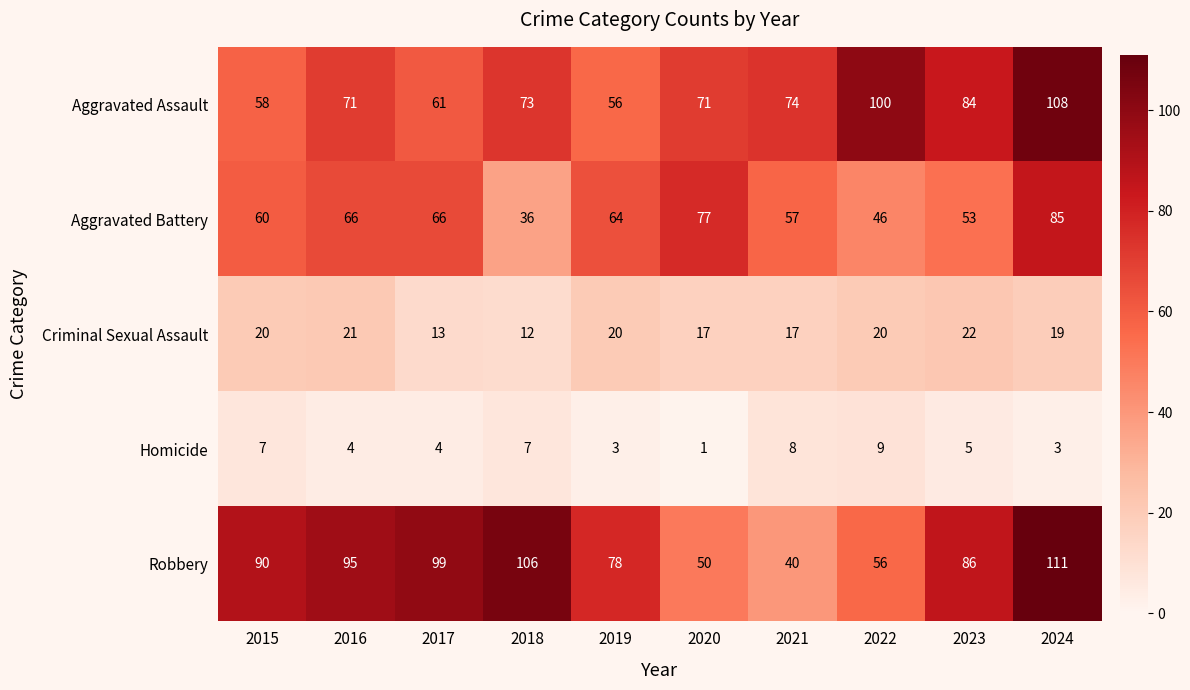

At how many categories does at least one series exceed 61?

10